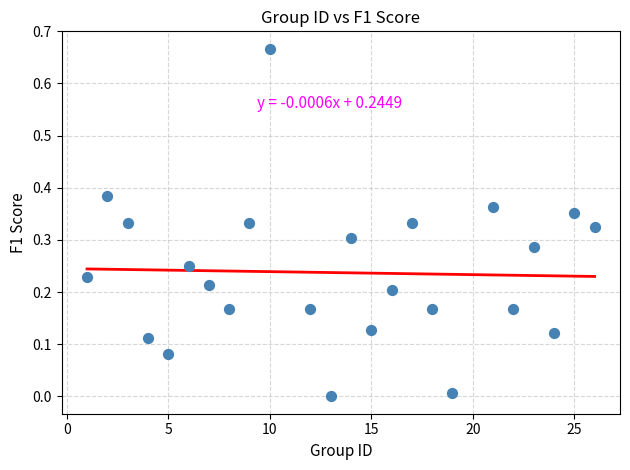

What is the range of X values (max minus min)?

25.0